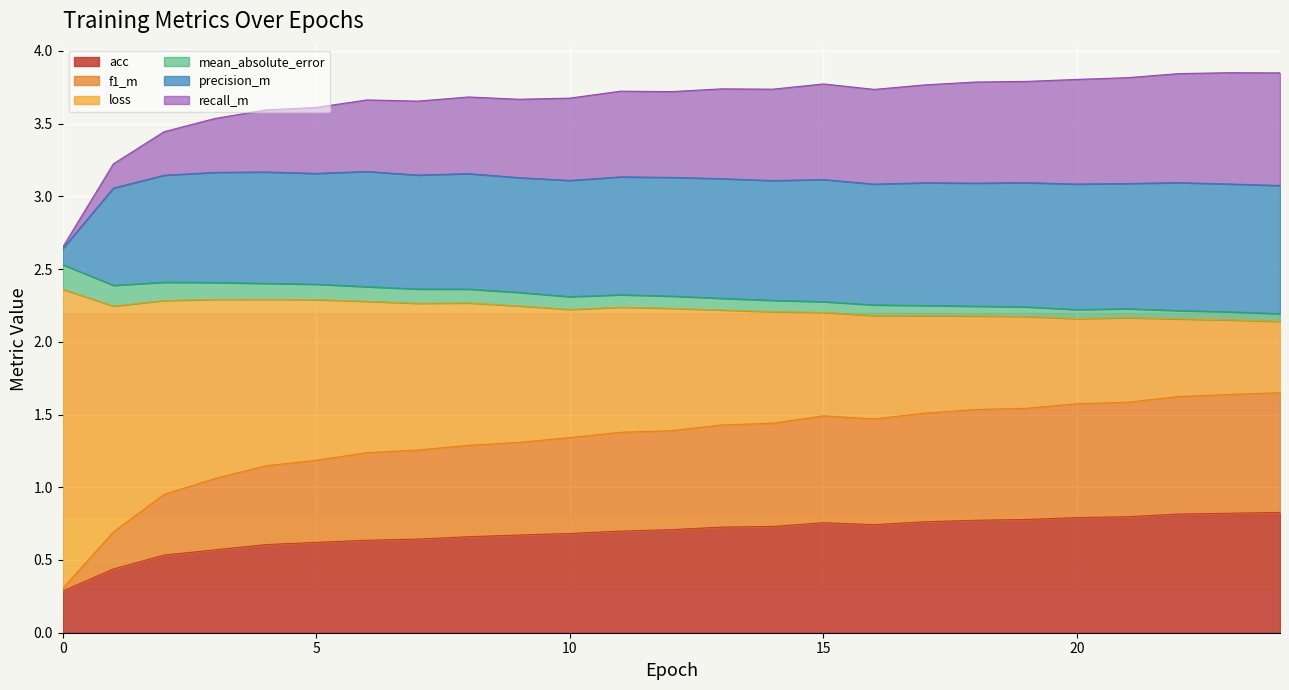

The precision_m series shows 0.8 at 3. True or false?

True